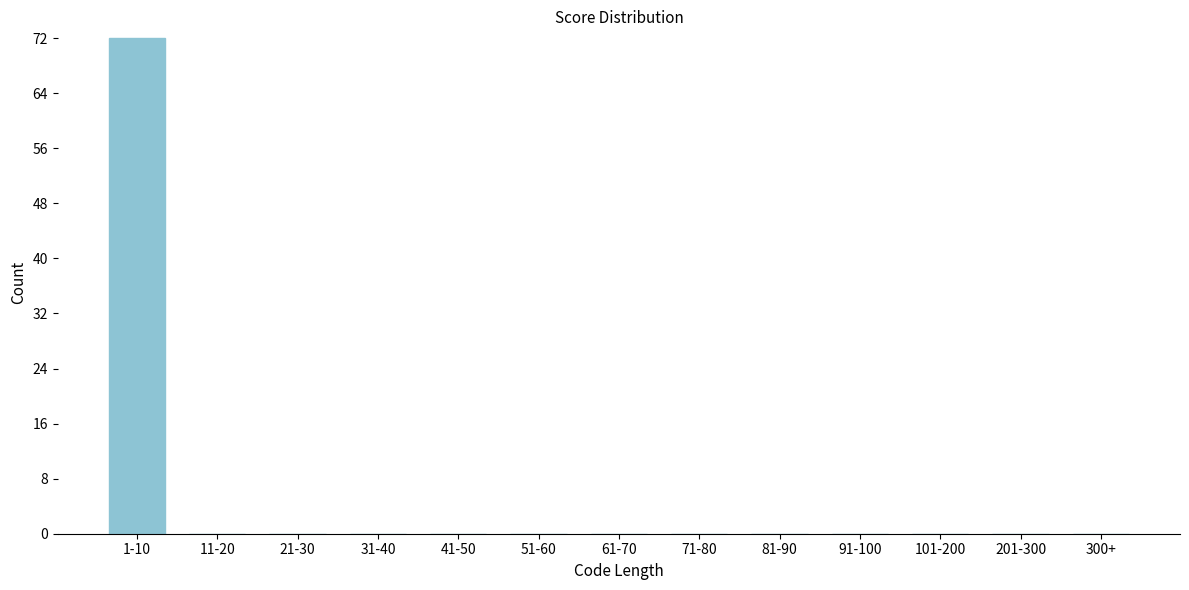

Reading left to right, list all the values displayed in this chart.

1-10=72	11-20=0	21-30=0	31-40=0	41-50=0	51-60=0	61-70=0	71-80=0	81-90=0	91-100=0	101-200=0	201-300=0	300+=0